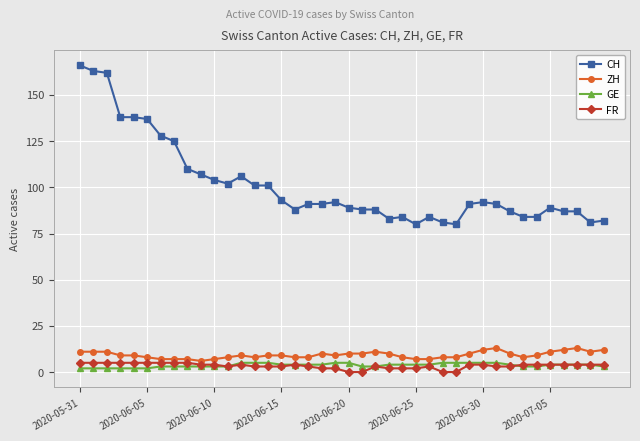

True or false: FR has more than 0 points higher than both neighbors.

True